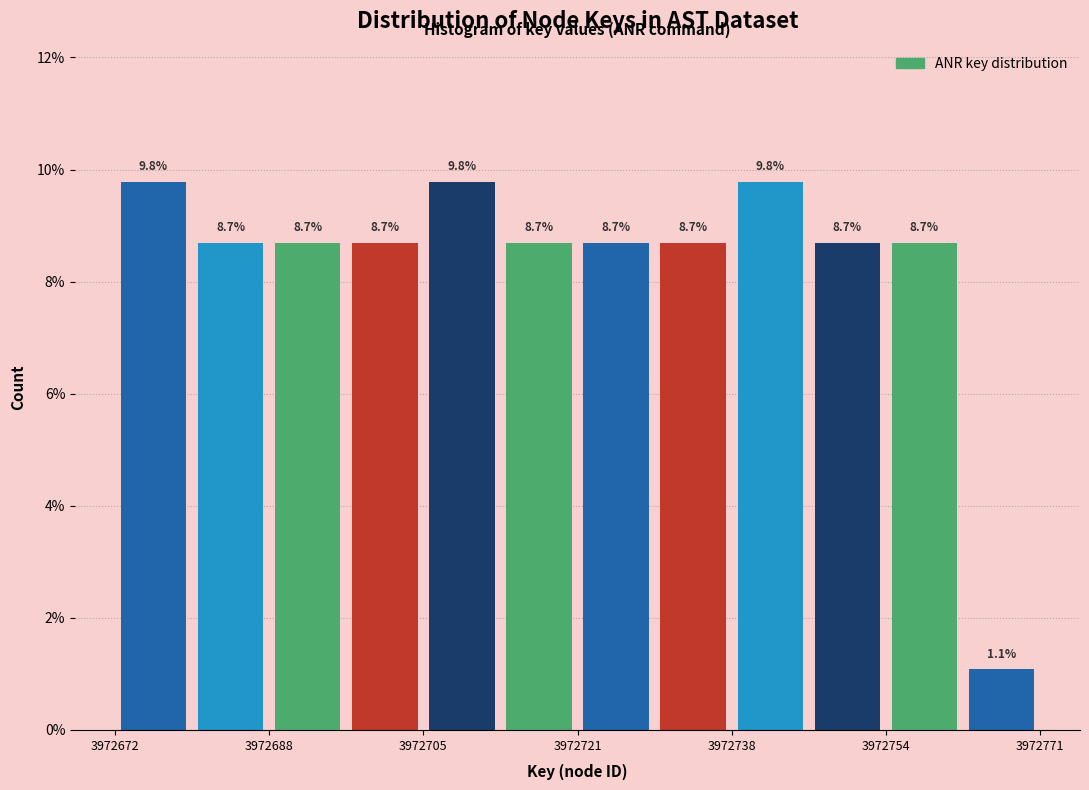

Reading left to right, list every bar in this chart as the range it spans on the x-axis followed by its height. The bar edges are not printed on the chart, so give them approximately, as read against the axis.

3972672 to 3972680: 9.8
3972680 to 3972688: 8.7
3972688 to 3972696: 8.7
3972696 to 3972706: 8.7
3972706 to 3972714: 9.8
3972714 to 3972722: 8.7
3972722 to 3972730: 8.7
3972730 to 3972738: 8.7
3972738 to 3972746: 9.8
3972746 to 3972754: 8.7
3972754 to 3972762: 8.7
3972762 to 3972772: 1.1